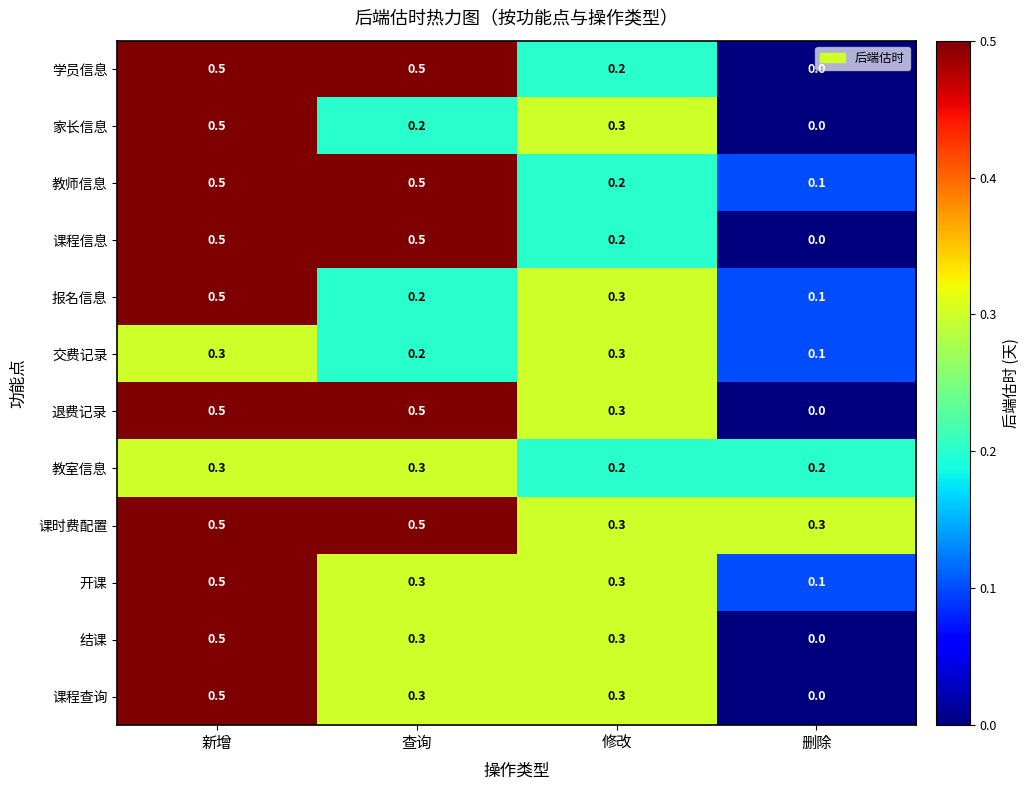

What is the spread (max minus min) of values at 修改?

0.1